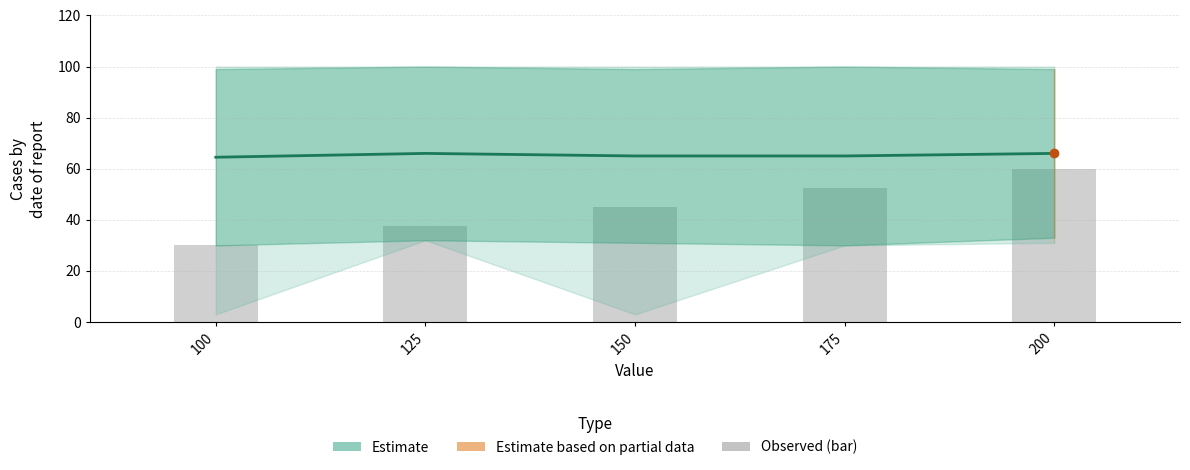

Which series changed the most between 150 and 175?

Observed (scaled)